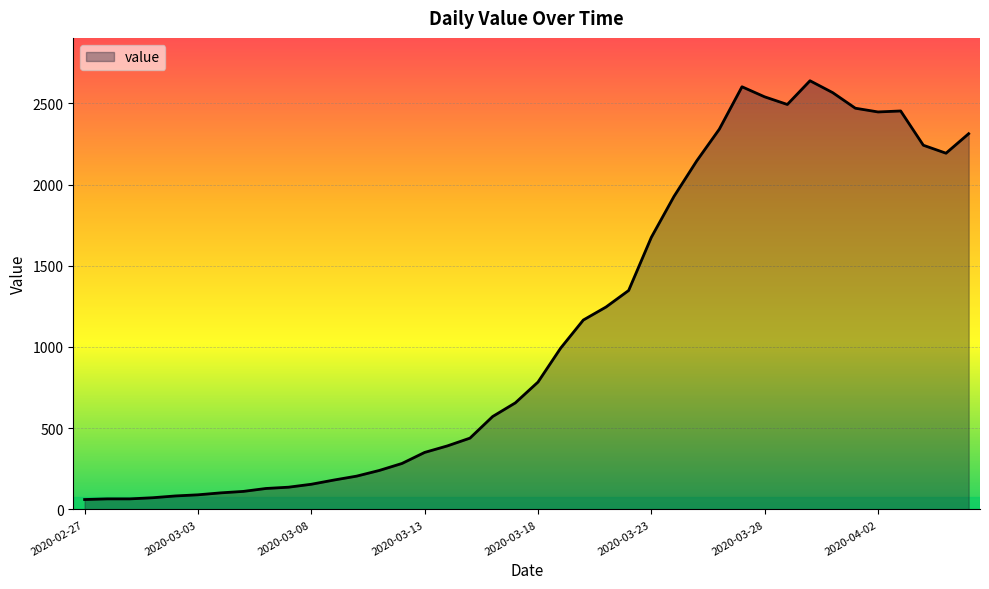

What is the sum of all values?

44971